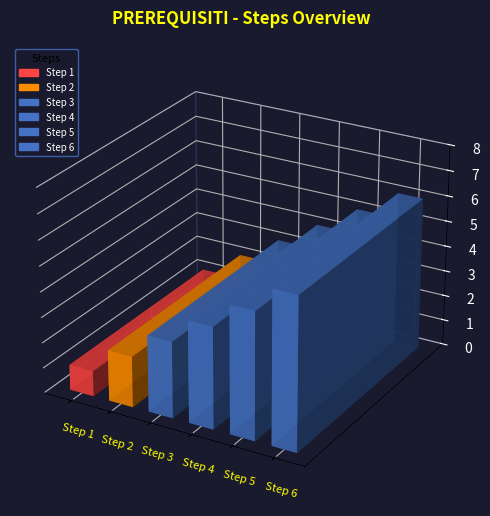

List the labels in order of value, largest first.

Step 6, Step 5, Step 4, Step 3, Step 2, Step 1